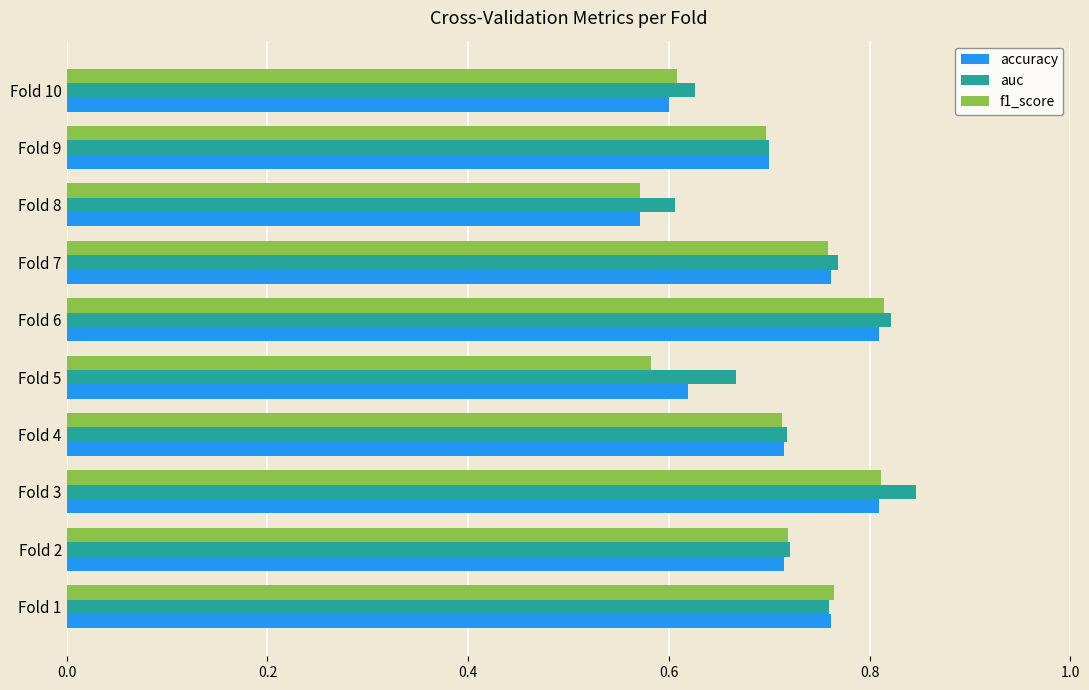

Count the number of data series in this chart.

3